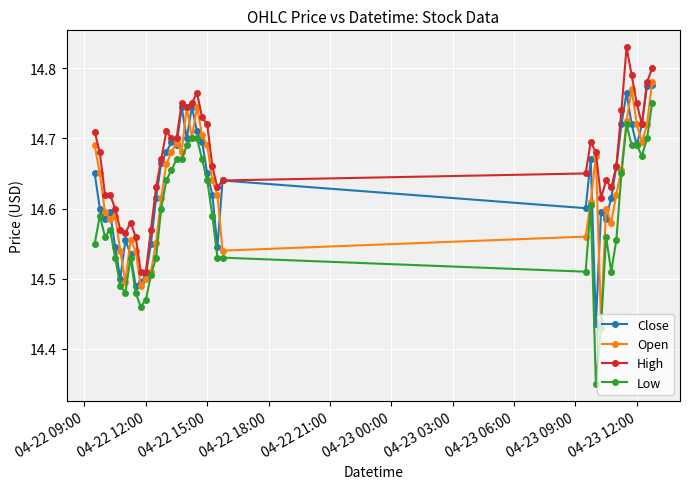

How many interior local peaks does the Open series have?

8